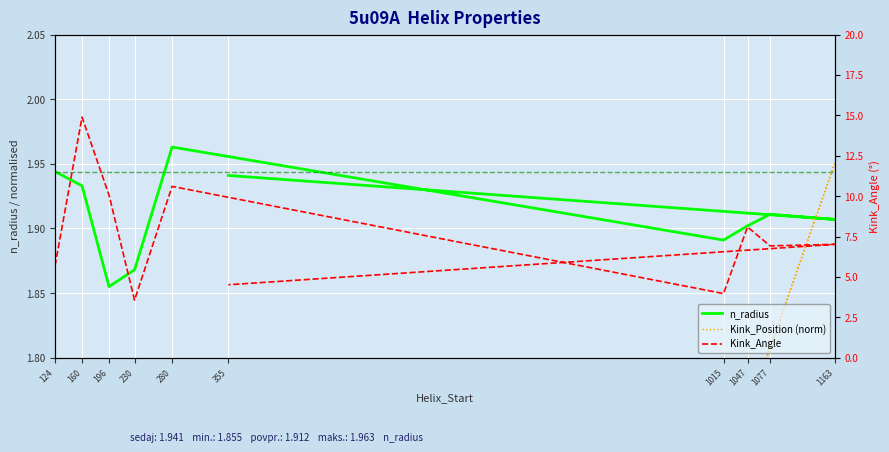

What is the greatest value displayed?

14.9